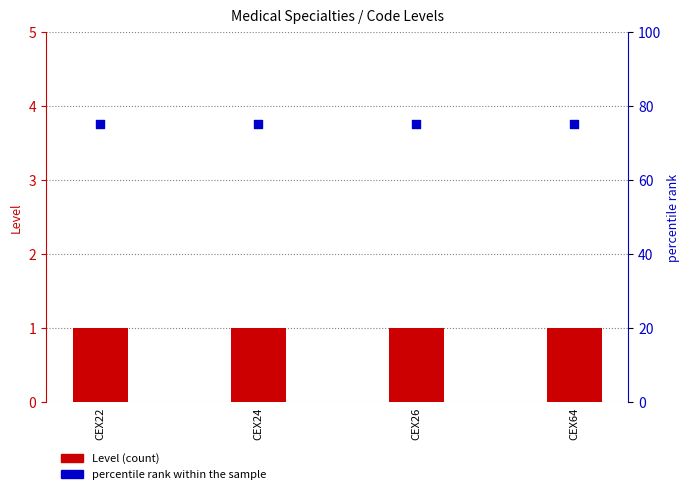

What are all the series names shown in the legend?

Level (count), percentile rank within the sample